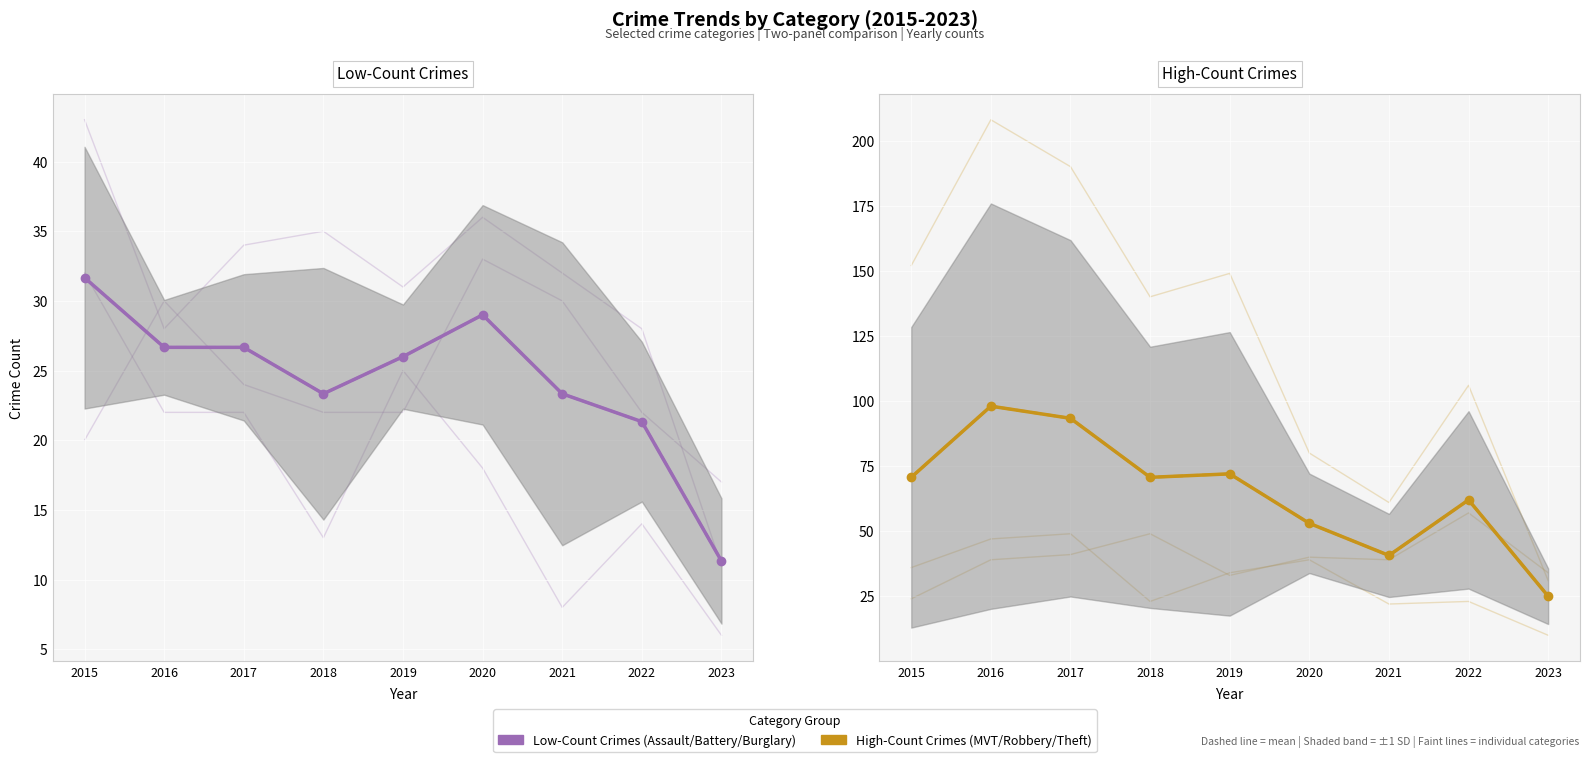

What is the value of the High-Count Crimes point at the 2nd from the left?

98.0